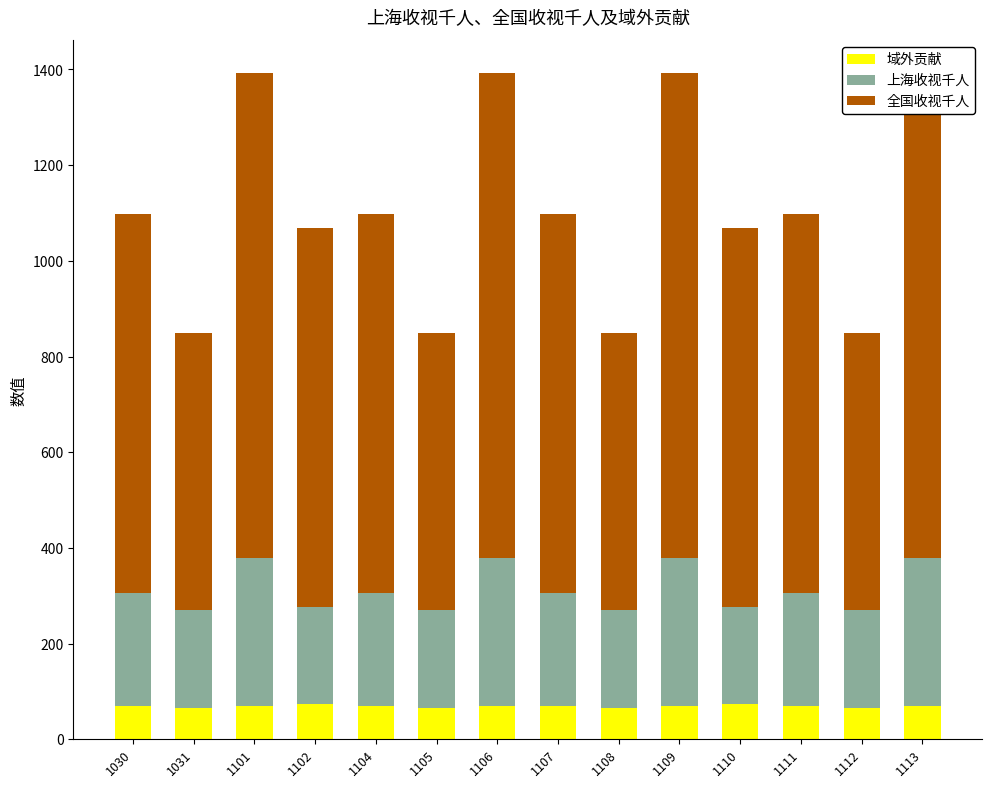

How many series are shown in this chart?

3